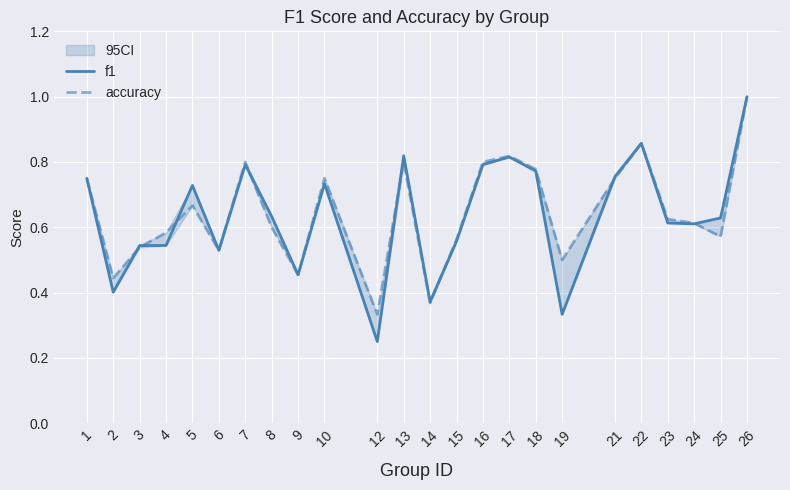

Is it true that f1 equals 0.5 at 3?

True